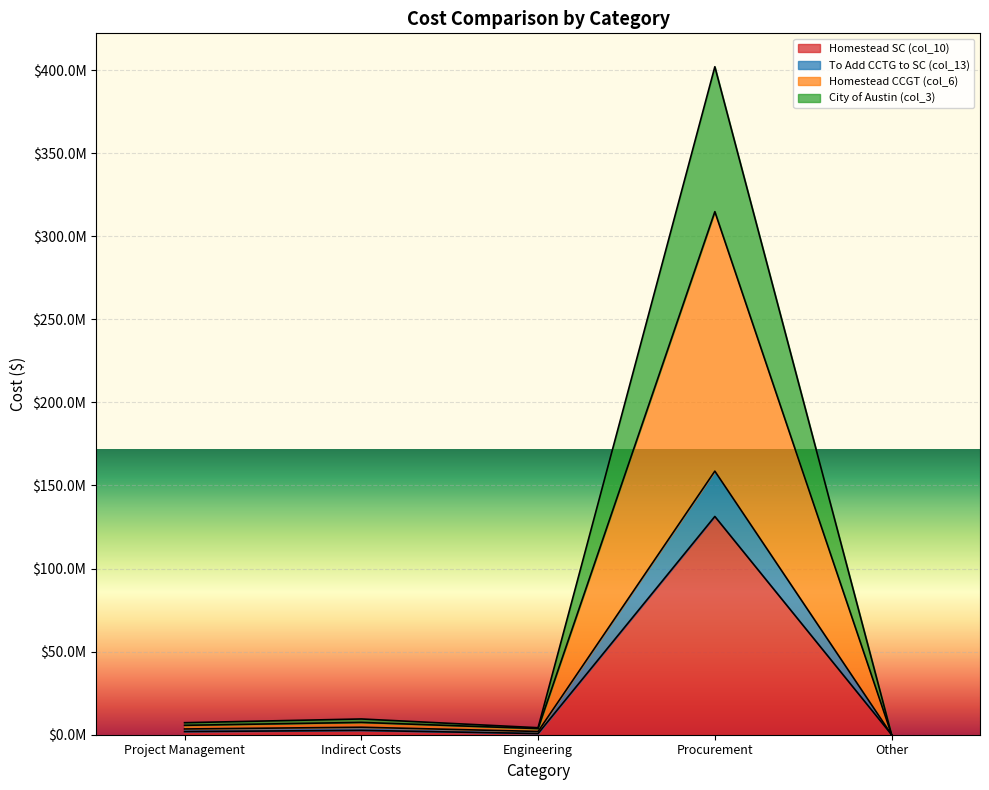

Reading left to right, list all the values displayed in this chart.

Homestead SC (col_10): 1887451.2	2615505.1	713242.8	131340000.0	0.0
To Add CCTG to SC (col_13): 3460327.2	4508550.7	1968021.8	158620000.0	0.0
Homestead CCGT (col_6): 5662353.6	7407201.7	3685087.8	314760000.0	0.0
City of Austin (col_3): 7235229.6	9477666.7	4213415.8	401973500.0	0.0